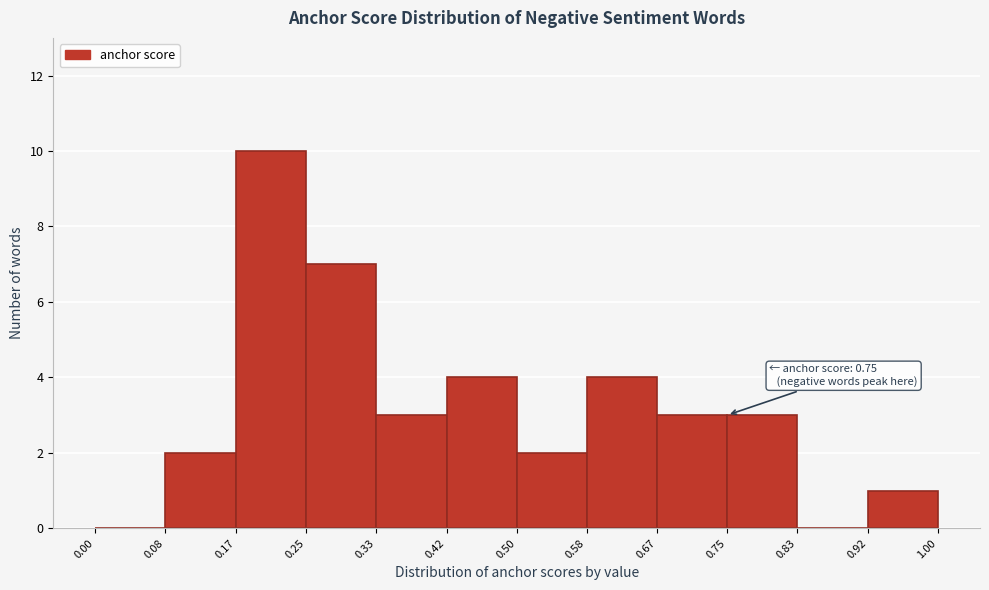

Which range on the x-axis has the tallest bar?

0.17 to 0.25